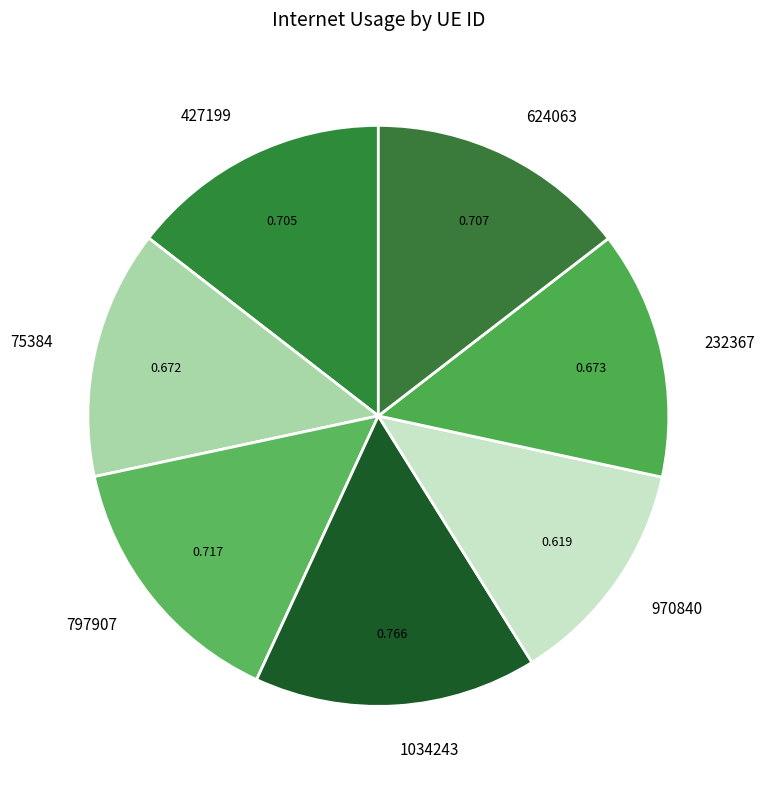

Is 232367 the majority of the pie?

No